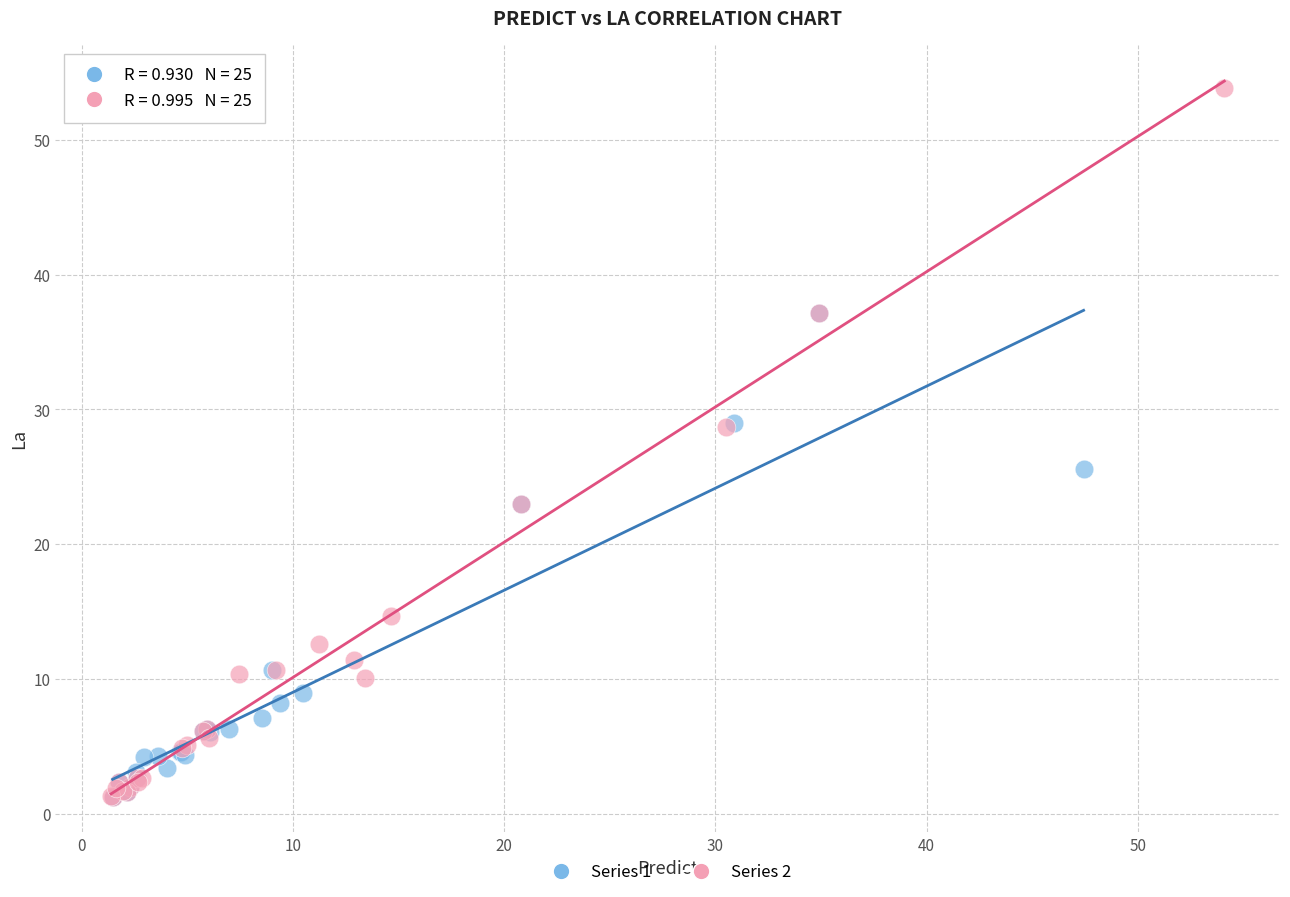

Which series has the largest Y range (max minus min)?

Series 2